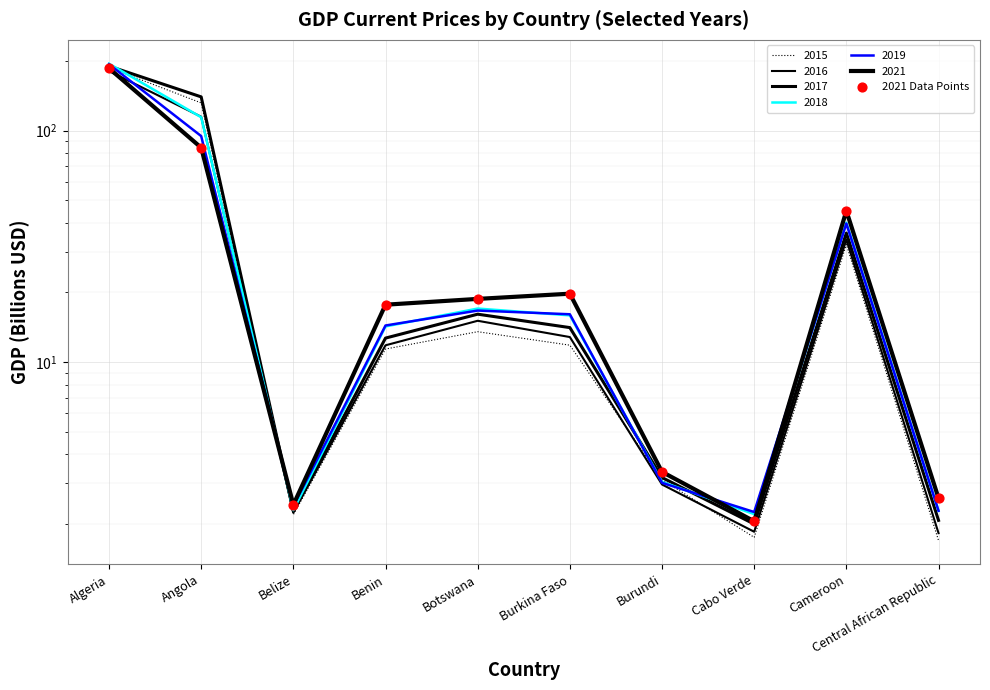

Which has a higher value, Burkina Faso or Cameroon?

Cameroon